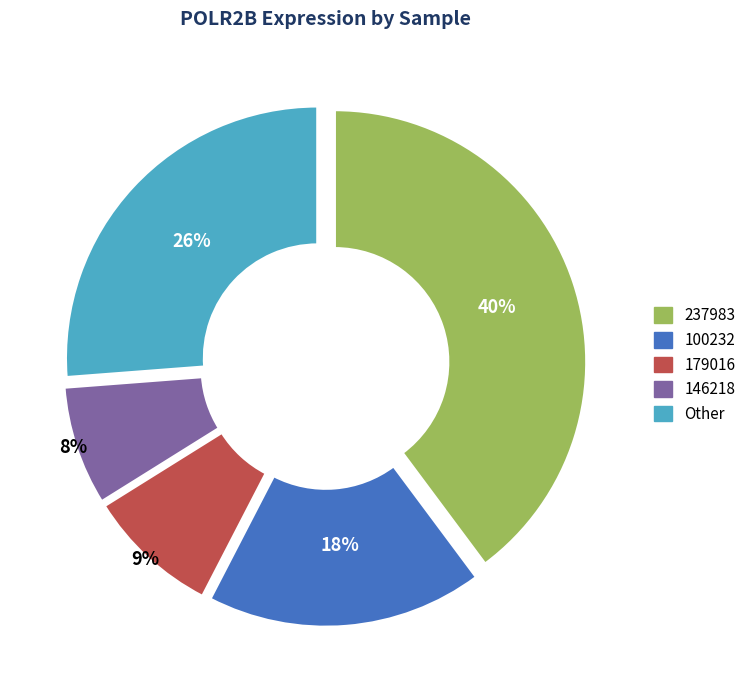

Between Other and 179016, which is larger?

Other